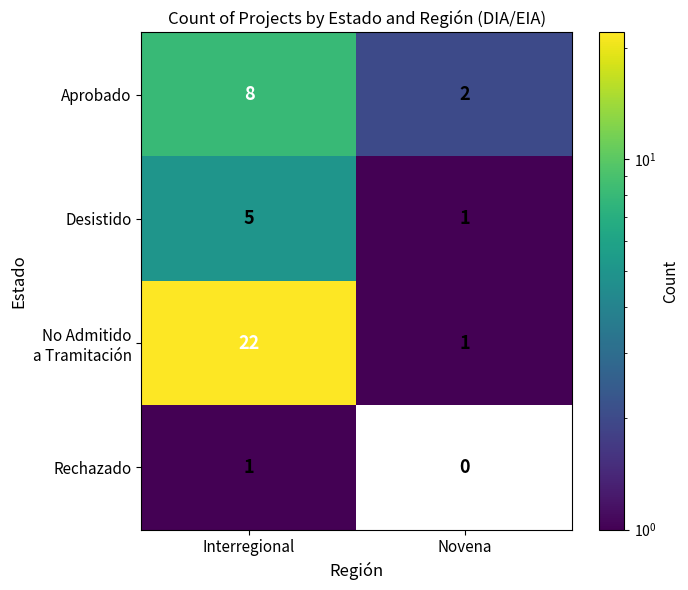

What is the average value of the Desistido series?

3